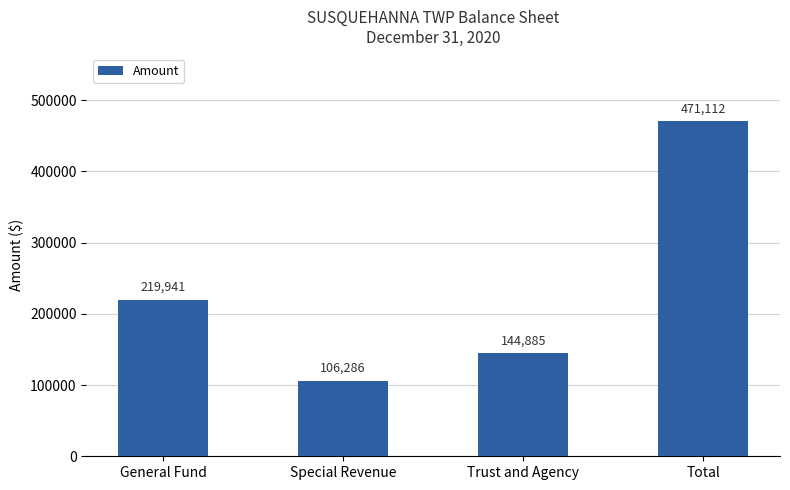

Is it true that the value at Trust and Agency is 37611?

False